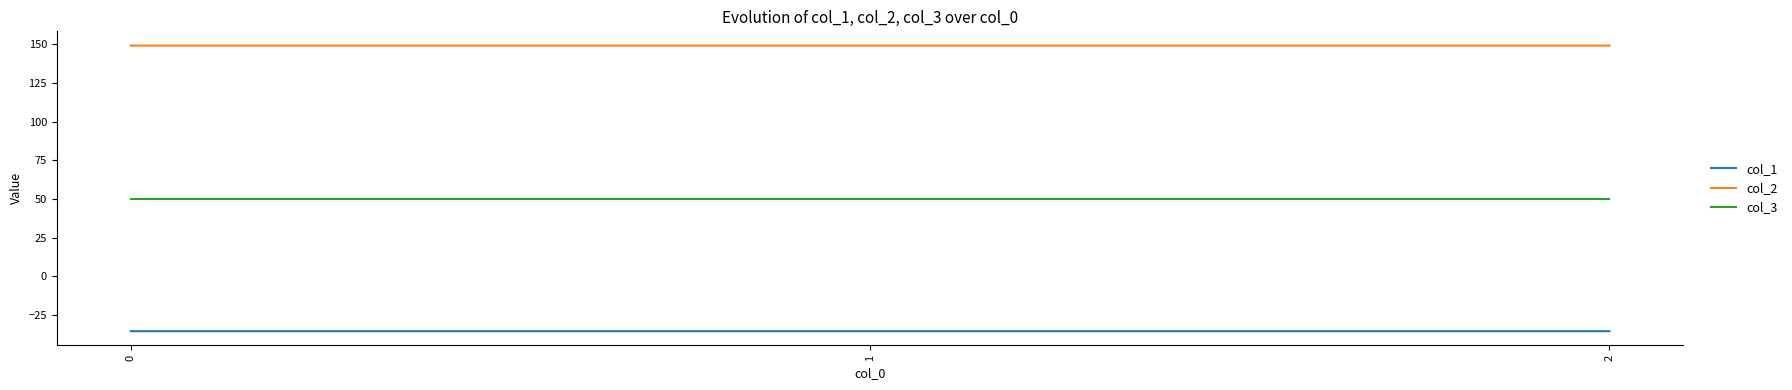

The value of col_1 at 1 is -35.4. True or false?

True